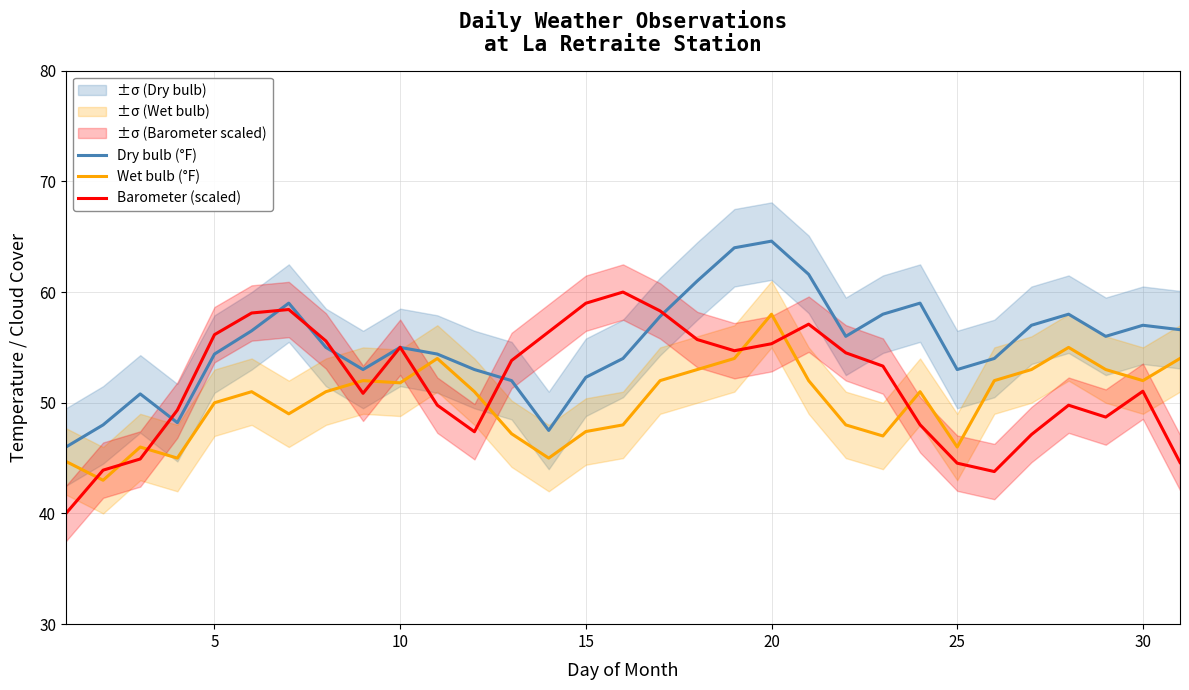

How many values in the Barometer (scaled) series exceed 53?

16